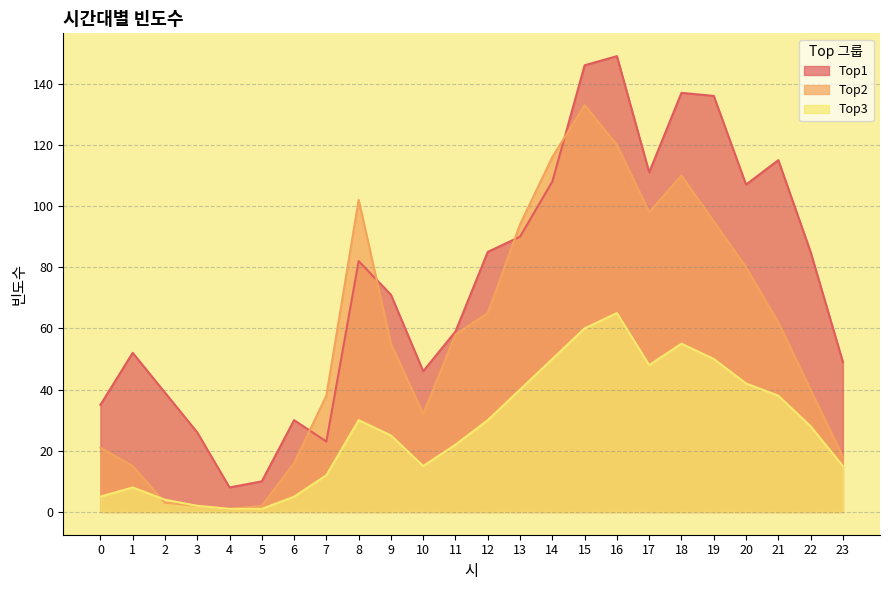

What is the total value across all series at 7?

73